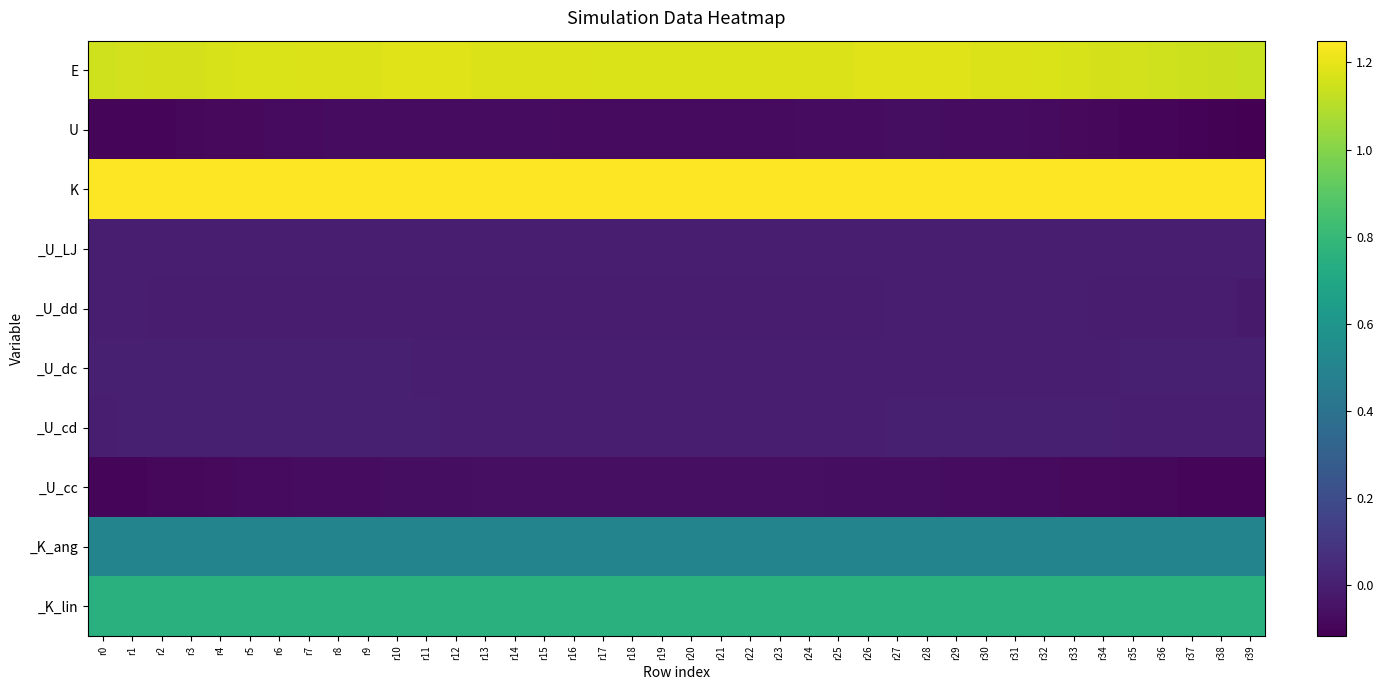

Reading left to right, extract all data points from this chart.

E: r0=1.2	r1=1.2	r2=1.2	r3=1.2	r4=1.2	r5=1.2	r6=1.2	r7=1.2	r8=1.2	r9=1.2	r10=1.2	r11=1.2	r12=1.2	r13=1.2	r14=1.2	r15=1.2	r16=1.2	r17=1.2	r18=1.2	r19=1.2	r20=1.2	r21=1.2	r22=1.2	r23=1.2	r24=1.2	r25=1.2	r26=1.2	r27=1.2	r28=1.2	r29=1.2	r30=1.2	r31=1.2	r32=1.2	r33=1.2	r34=1.2	r35=1.2	r36=1.2	r37=1.1	r38=1.1	r39=1.1
U: r0=-0.1	r1=-0.1	r2=-0.1	r3=-0.1	r4=-0.1	r5=-0.1	r6=-0.1	r7=-0.1	r8=-0.1	r9=-0.1	r10=-0.1	r11=-0.1	r12=-0.1	r13=-0.1	r14=-0.1	r15=-0.1	r16=-0.1	r17=-0.1	r18=-0.1	r19=-0.1	r20=-0.1	r21=-0.1	r22=-0.1	r23=-0.1	r24=-0.1	r25=-0.1	r26=-0.1	r27=-0.1	r28=-0.1	r29=-0.1	r30=-0.1	r31=-0.1	r32=-0.1	r33=-0.1	r34=-0.1	r35=-0.1	r36=-0.1	r37=-0.1	r38=-0.1	r39=-0.1
K: r0=1.3	r1=1.2	r2=1.2	r3=1.2	r4=1.2	r5=1.3	r6=1.3	r7=1.3	r8=1.2	r9=1.2	r10=1.2	r11=1.2	r12=1.3	r13=1.2	r14=1.2	r15=1.2	r16=1.2	r17=1.3	r18=1.2	r19=1.3	r20=1.3	r21=1.3	r22=1.3	r23=1.2	r24=1.2	r25=1.2	r26=1.2	r27=1.2	r28=1.2	r29=1.2	r30=1.3	r31=1.2	r32=1.2	r33=1.3	r34=1.2	r35=1.2	r36=1.2	r37=1.2	r38=1.2	r39=1.3
_U_LJ: r0=0.0	r1=0.0	r2=0.0	r3=0.0	r4=0.0	r5=0.0	r6=0.0	r7=0.0	r8=0.0	r9=0.0	r10=0.0	r11=0.0	r12=0.0	r13=0.0	r14=0.0	r15=0.0	r16=0.0	r17=0.0	r18=0.0	r19=0.0	r20=0.0	r21=0.0	r22=0.0	r23=0.0	r24=0.0	r25=0.0	r26=0.0	r27=0.0	r28=0.0	r29=0.0	r30=0.0	r31=0.0	r32=0.0	r33=0.0	r34=0.0	r35=0.0	r36=0.0	r37=0.0	r38=0.0	r39=0.0
_U_dd: r0=-0.0	r1=-0.0	r2=-0.0	r3=-0.0	r4=-0.0	r5=-0.0	r6=-0.0	r7=-0.0	r8=-0.0	r9=-0.0	r10=-0.0	r11=-0.0	r12=-0.0	r13=-0.0	r14=-0.0	r15=-0.0	r16=-0.0	r17=-0.0	r18=-0.0	r19=-0.0	r20=-0.0	r21=-0.0	r22=-0.0	r23=-0.0	r24=-0.0	r25=-0.0	r26=-0.0	r27=-0.0	r28=-0.0	r29=-0.0	r30=-0.0	r31=-0.0	r32=-0.0	r33=-0.0	r34=-0.0	r35=-0.0	r36=-0.0	r37=-0.0	r38=-0.0	r39=-0.0
_U_dc: r0=0.0	r1=0.0	r2=0.0	r3=0.0	r4=0.0	r5=0.0	r6=0.0	r7=0.0	r8=0.0	r9=0.0	r10=0.0	r11=0.0	r12=0.0	r13=0.0	r14=-0.0	r15=-0.0	r16=-0.0	r17=-0.0	r18=-0.0	r19=-0.0	r20=-0.0	r21=-0.0	r22=-0.0	r23=-0.0	r24=0.0	r25=0.0	r26=0.0	r27=0.0	r28=0.0	r29=0.0	r30=0.0	r31=0.0	r32=0.0	r33=0.0	r34=0.0	r35=0.0	r36=0.0	r37=0.0	r38=0.0	r39=0.0
_U_cd: r0=0.0	r1=0.0	r2=0.0	r3=0.0	r4=0.0	r5=0.0	r6=0.0	r7=0.0	r8=0.0	r9=0.0	r10=0.0	r11=0.0	r12=0.0	r13=-0.0	r14=-0.0	r15=-0.0	r16=-0.0	r17=-0.0	r18=-0.0	r19=-0.0	r20=-0.0	r21=-0.0	r22=-0.0	r23=-0.0	r24=-0.0	r25=-0.0	r26=0.0	r27=0.0	r28=0.0	r29=0.0	r30=0.0	r31=0.0	r32=0.0	r33=0.0	r34=0.0	r35=0.0	r36=0.0	r37=-0.0	r38=-0.0	r39=-0.0
_U_cc: r0=-0.1	r1=-0.1	r2=-0.1	r3=-0.1	r4=-0.1	r5=-0.1	r6=-0.1	r7=-0.1	r8=-0.1	r9=-0.1	r10=-0.1	r11=-0.1	r12=-0.1	r13=-0.1	r14=-0.1	r15=-0.1	r16=-0.1	r17=-0.1	r18=-0.1	r19=-0.1	r20=-0.1	r21=-0.1	r22=-0.1	r23=-0.1	r24=-0.1	r25=-0.1	r26=-0.1	r27=-0.1	r28=-0.1	r29=-0.1	r30=-0.1	r31=-0.1	r32=-0.1	r33=-0.1	r34=-0.1	r35=-0.1	r36=-0.1	r37=-0.1	r38=-0.1	r39=-0.1
_K_ang: r0=0.5	r1=0.5	r2=0.5	r3=0.5	r4=0.5	r5=0.5	r6=0.5	r7=0.5	r8=0.5	r9=0.5	r10=0.5	r11=0.5	r12=0.5	r13=0.5	r14=0.5	r15=0.5	r16=0.5	r17=0.5	r18=0.5	r19=0.5	r20=0.5	r21=0.5	r22=0.5	r23=0.5	r24=0.5	r25=0.5	r26=0.5	r27=0.5	r28=0.5	r29=0.5	r30=0.5	r31=0.5	r32=0.5	r33=0.5	r34=0.5	r35=0.5	r36=0.5	r37=0.5	r38=0.5	r39=0.5
_K_lin: r0=0.8	r1=0.8	r2=0.7	r3=0.8	r4=0.8	r5=0.8	r6=0.8	r7=0.8	r8=0.8	r9=0.7	r10=0.8	r11=0.8	r12=0.8	r13=0.8	r14=0.8	r15=0.7	r16=0.7	r17=0.8	r18=0.7	r19=0.8	r20=0.8	r21=0.8	r22=0.8	r23=0.7	r24=0.8	r25=0.8	r26=0.8	r27=0.7	r28=0.7	r29=0.7	r30=0.8	r31=0.8	r32=0.7	r33=0.8	r34=0.8	r35=0.8	r36=0.8	r37=0.7	r38=0.7	r39=0.8